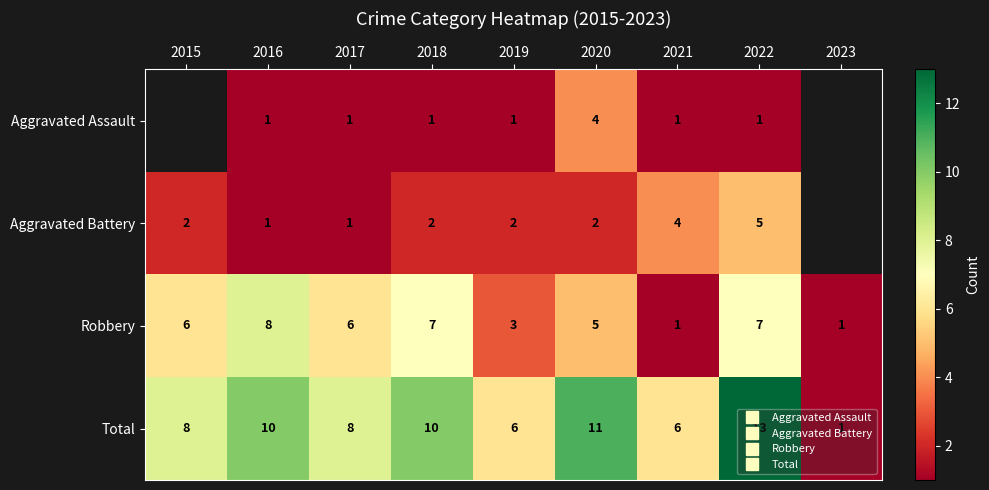

At which label does Robbery first exceed 6?

2016